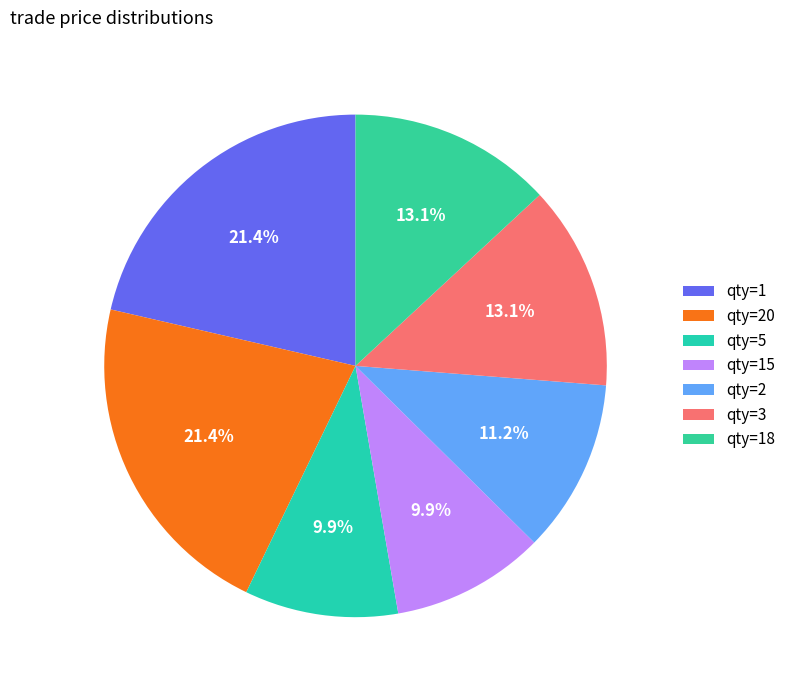

How many segments does this pie chart have?

7